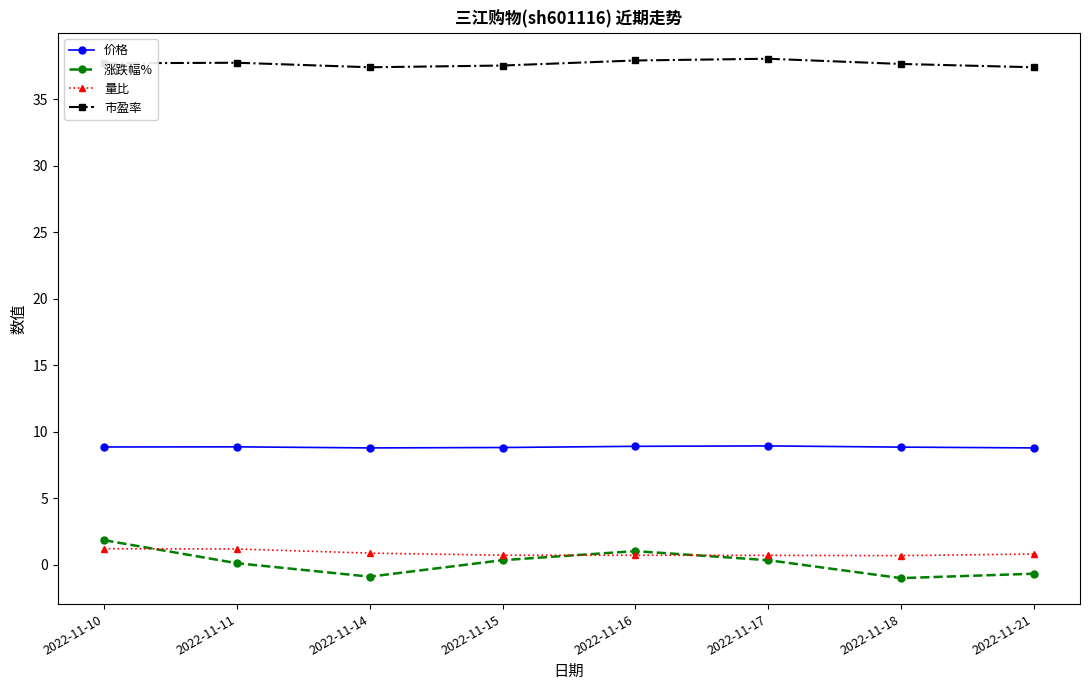

True or false: 市盈率 and 量比 intersect in this chart.

False